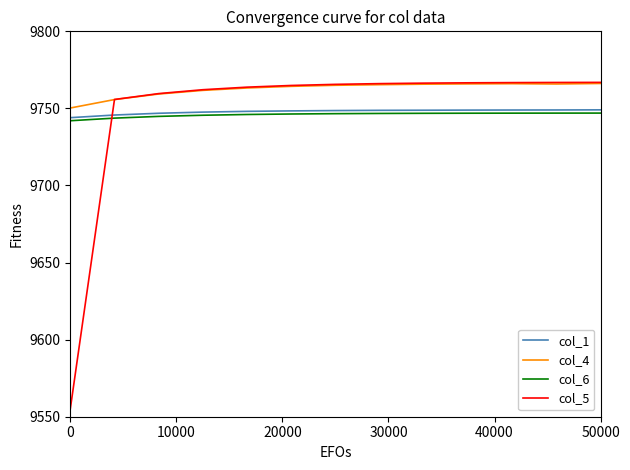

What is the average value of the col_4 series?

9762.7